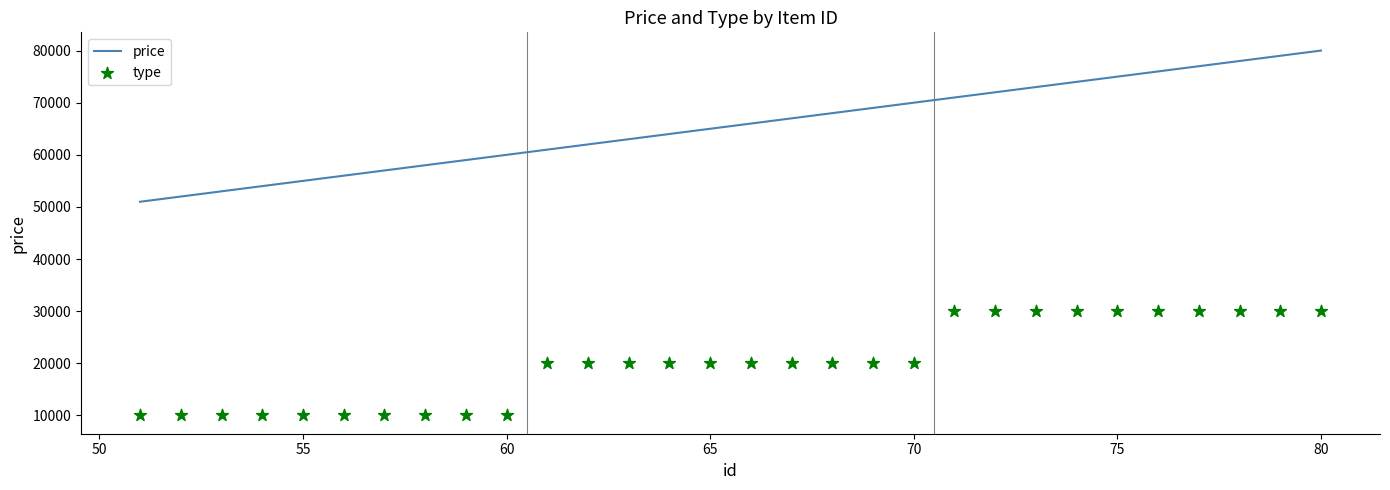

Is the value of price at 17 greater than the value of type at 21?

Yes